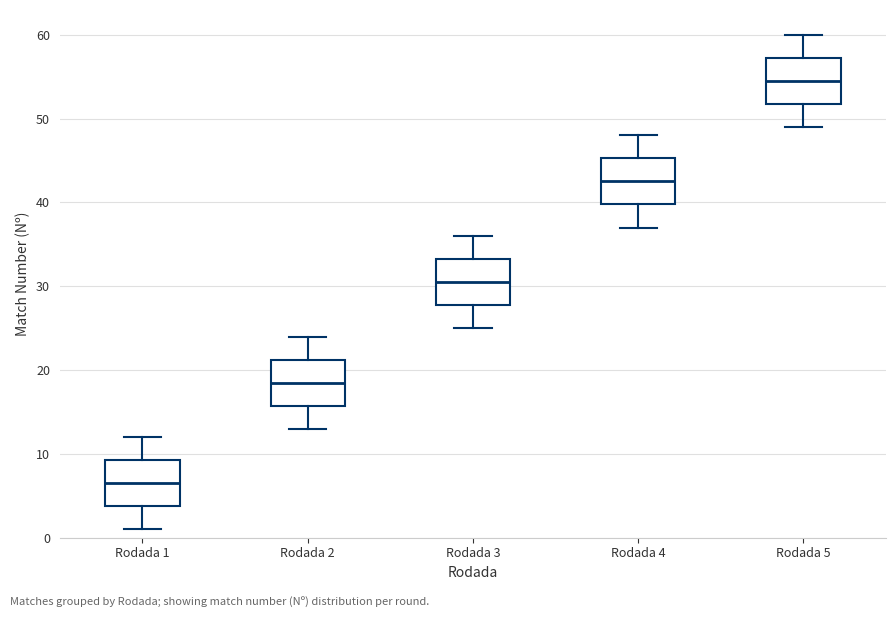

Reading left to right, transcribe this box plot: for each box, give where its median line is, the range the box spans, and where its two whiskers end, as read against the y-axis. The values are not printed on the chart, so give them approximately, as read against the axis.

Rodada 1: median 7, box 4 to 9, whiskers 1 to 12
Rodada 2: median 19, box 16 to 21, whiskers 13 to 24
Rodada 3: median 31, box 28 to 33, whiskers 25 to 36
Rodada 4: median 43, box 40 to 45, whiskers 37 to 48
Rodada 5: median 55, box 52 to 57, whiskers 49 to 60